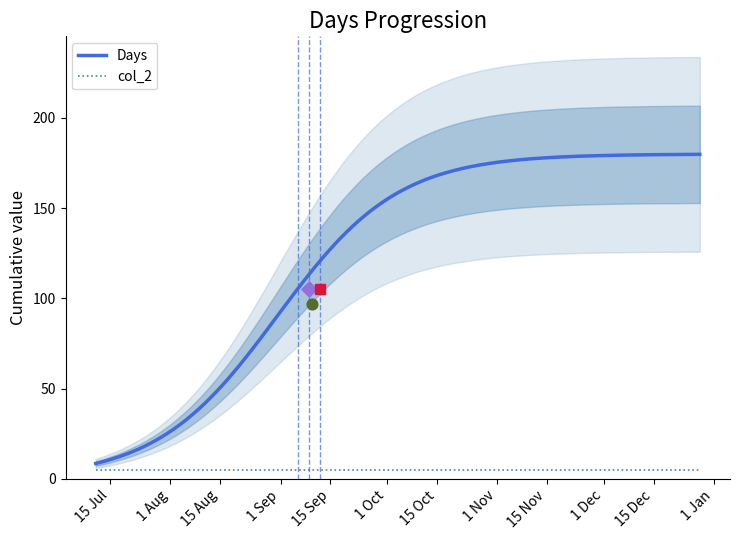

Which series contains the highest Y value?

Days